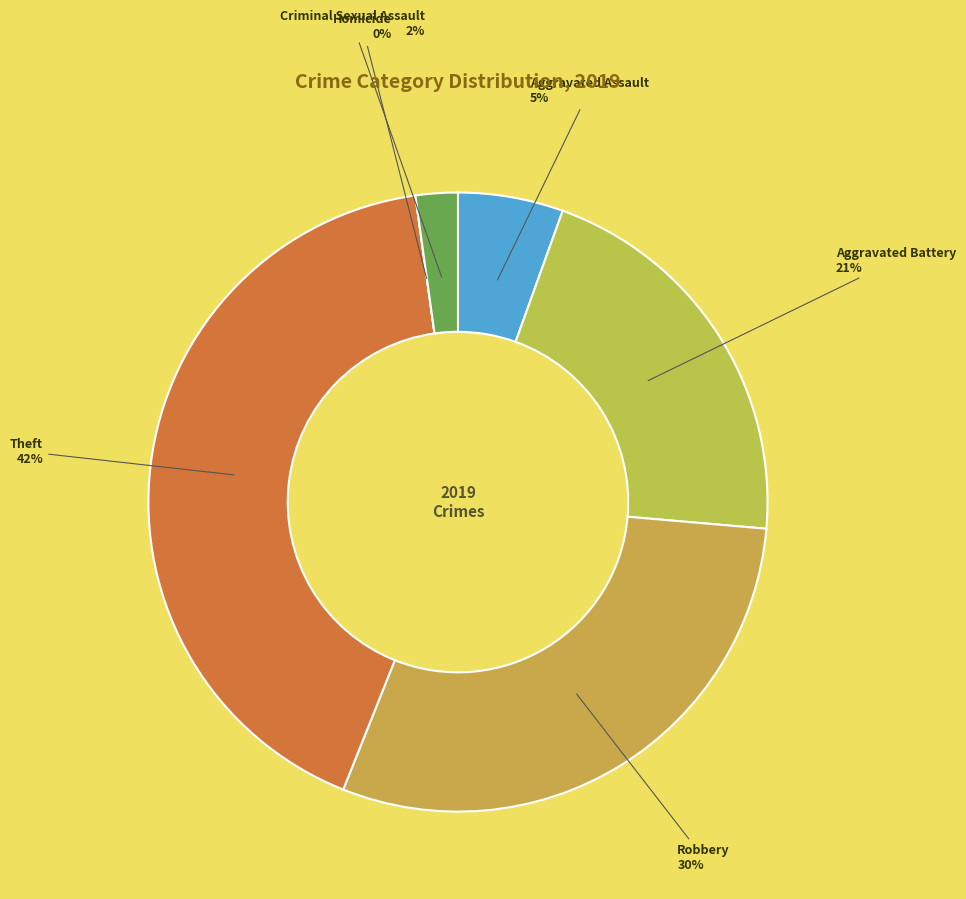

To the nearest percent, what is the combined percentage of Criminal Sexual Assault and Robbery?

32%